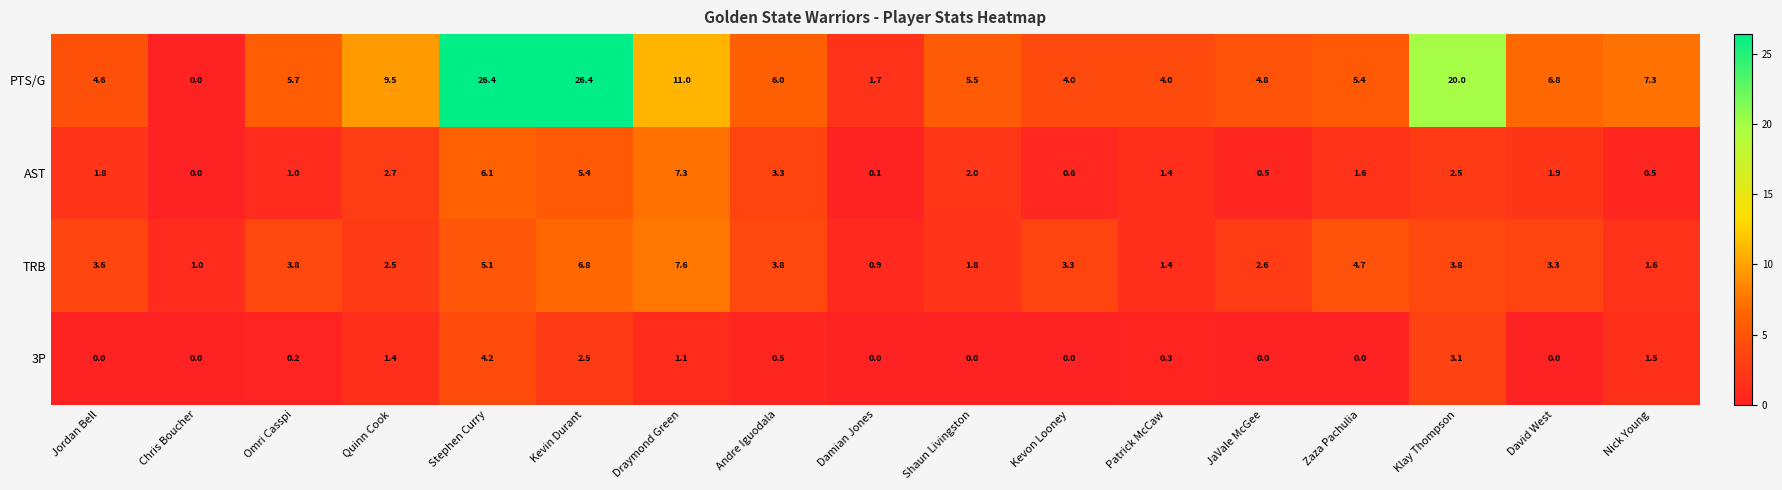

Rank the series by their maximum value, from highest to lowest.

PTS/G, TRB, AST, 3P